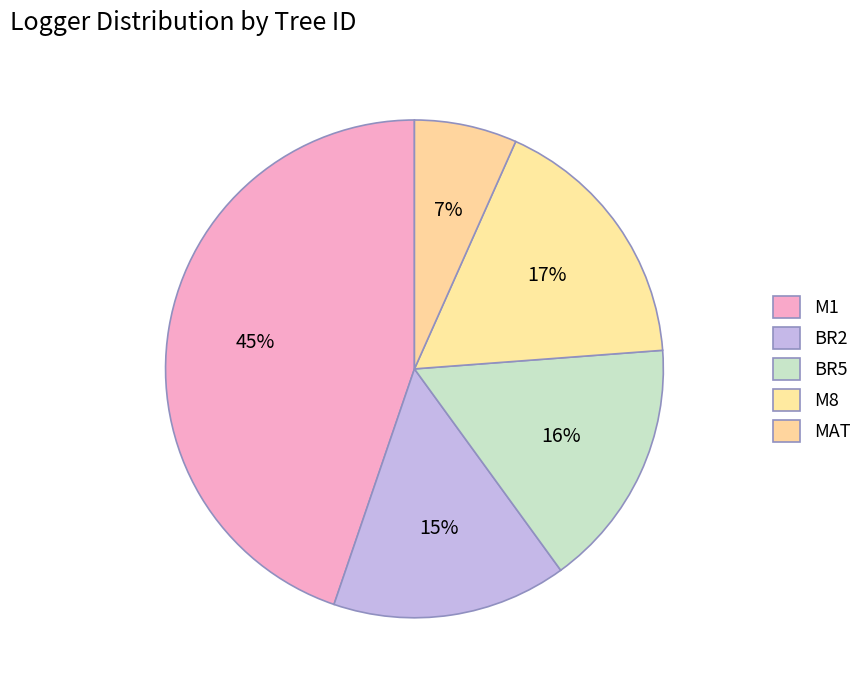

True or false: MAT accounts for 7% of the total.

True